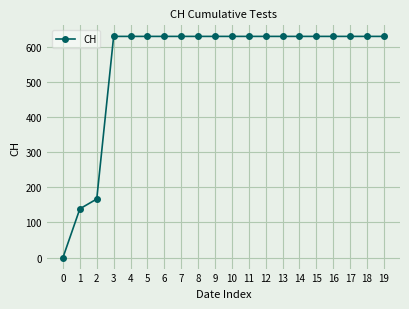

What is the value of the 5th point from the left?

631